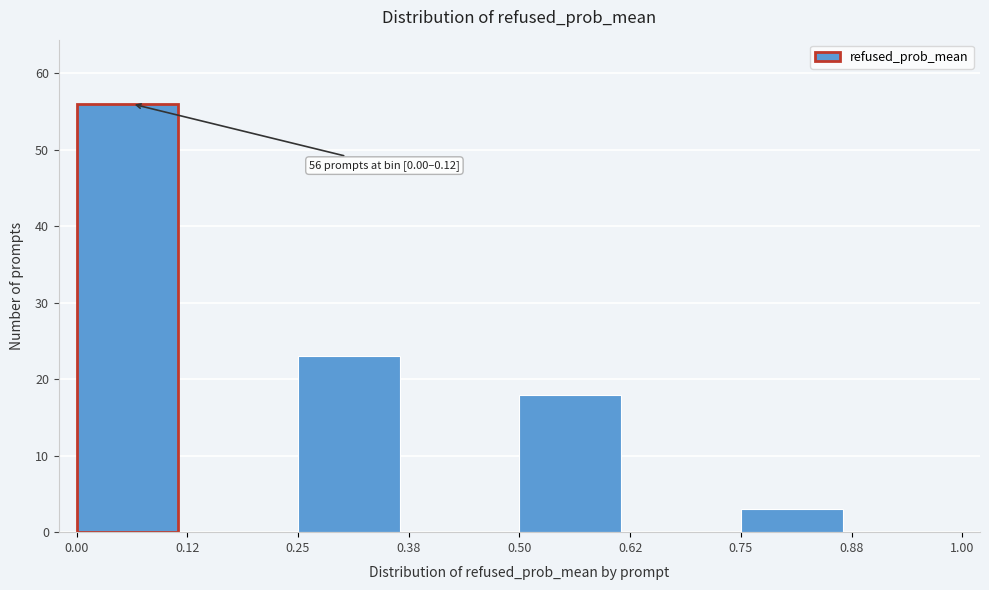

Which range on the x-axis has the tallest bar?

0.00 to 0.12